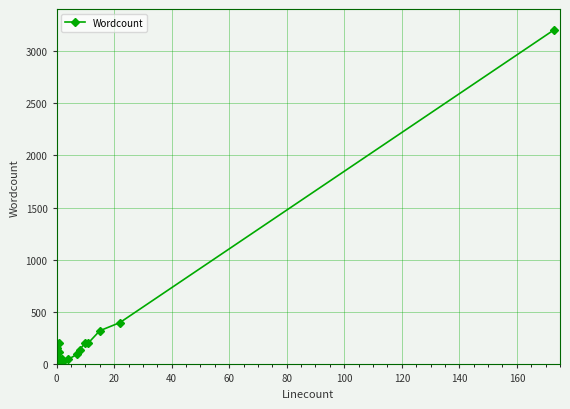

What is the sum of all values?

5648